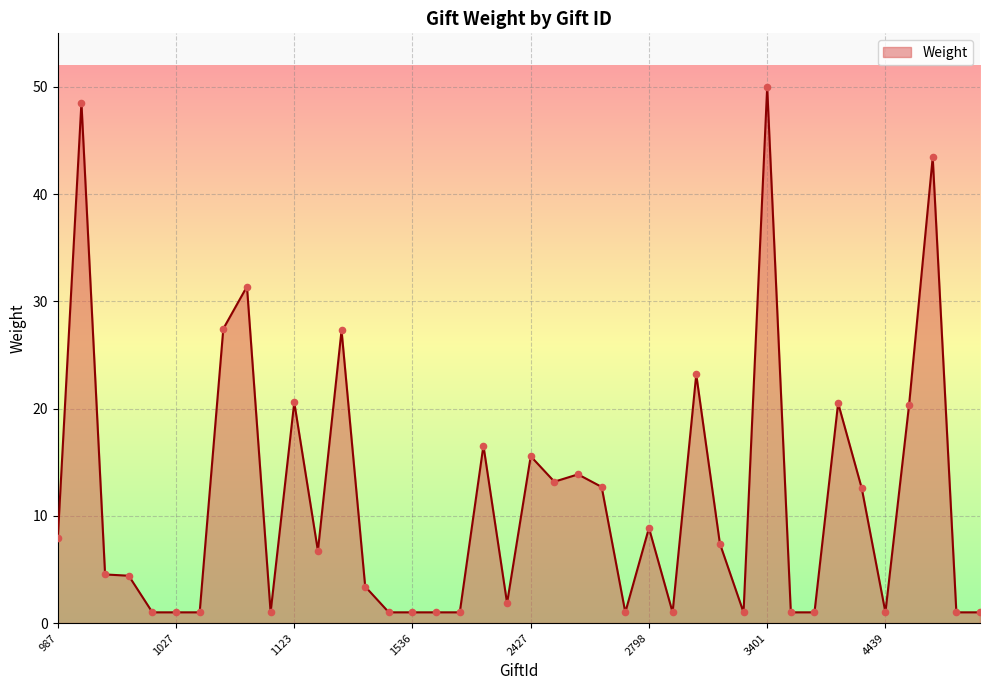

What is the difference between the maximum and minimum values?

49.0